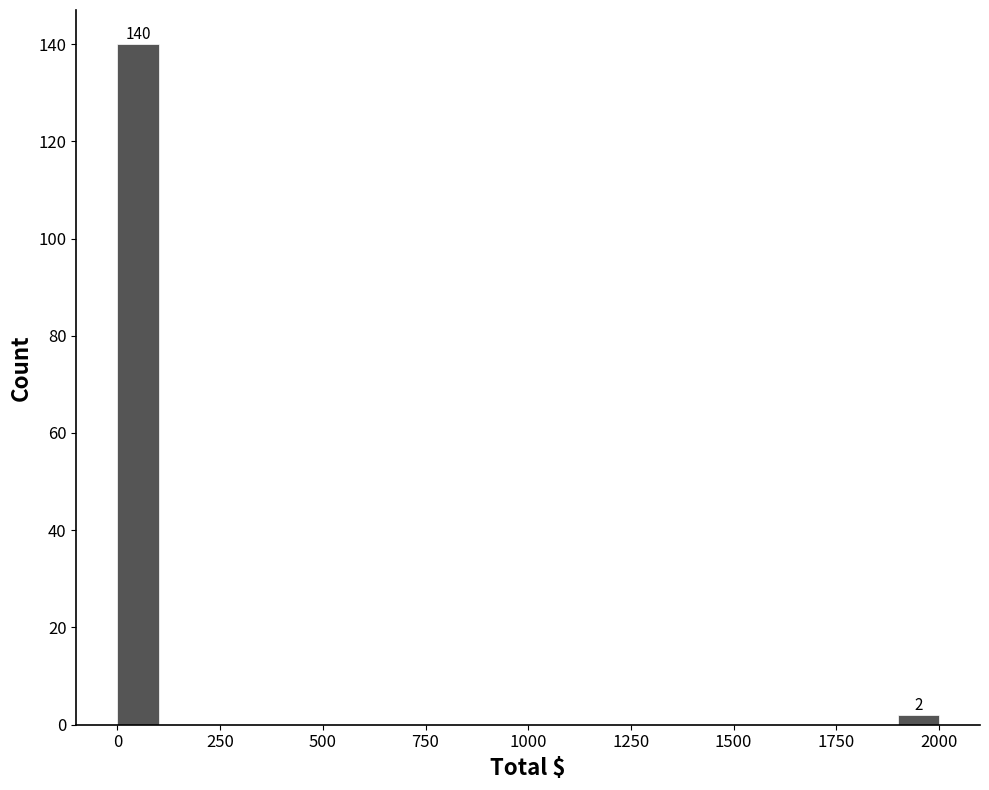

Around what value on the x-axis is the tallest bar? Give the approximate position of its centre, as read against the axis.

50